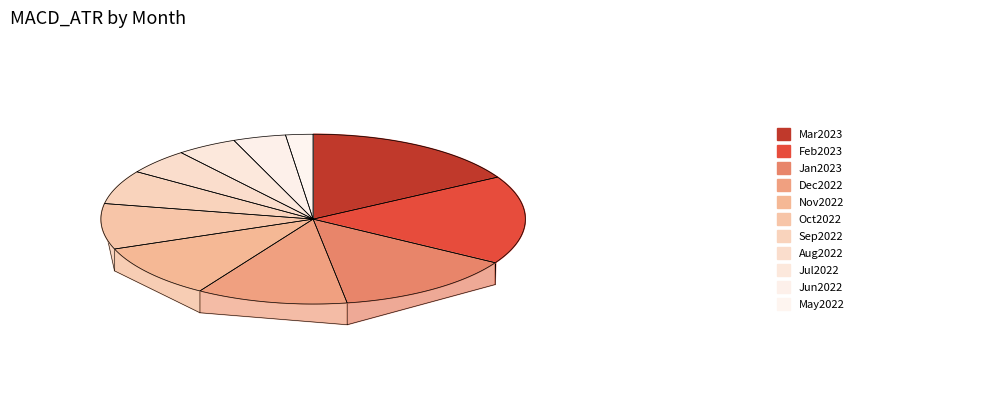

Does any single category account for the majority?

No